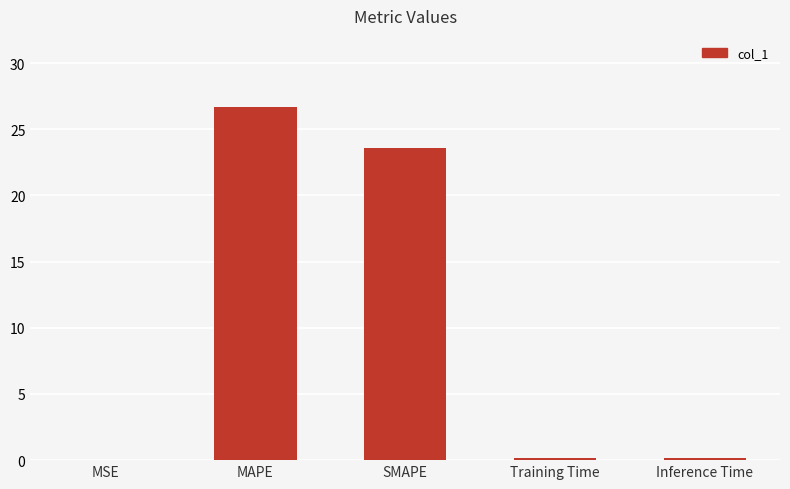

Where is the data nearest to the value 13?

SMAPE